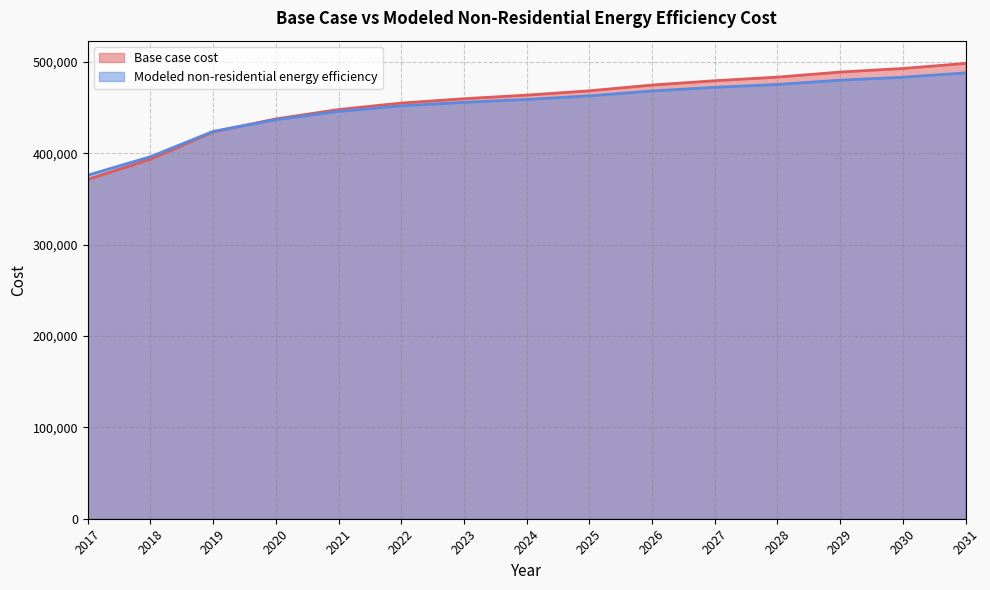

What is the greatest value displayed?

498227.6